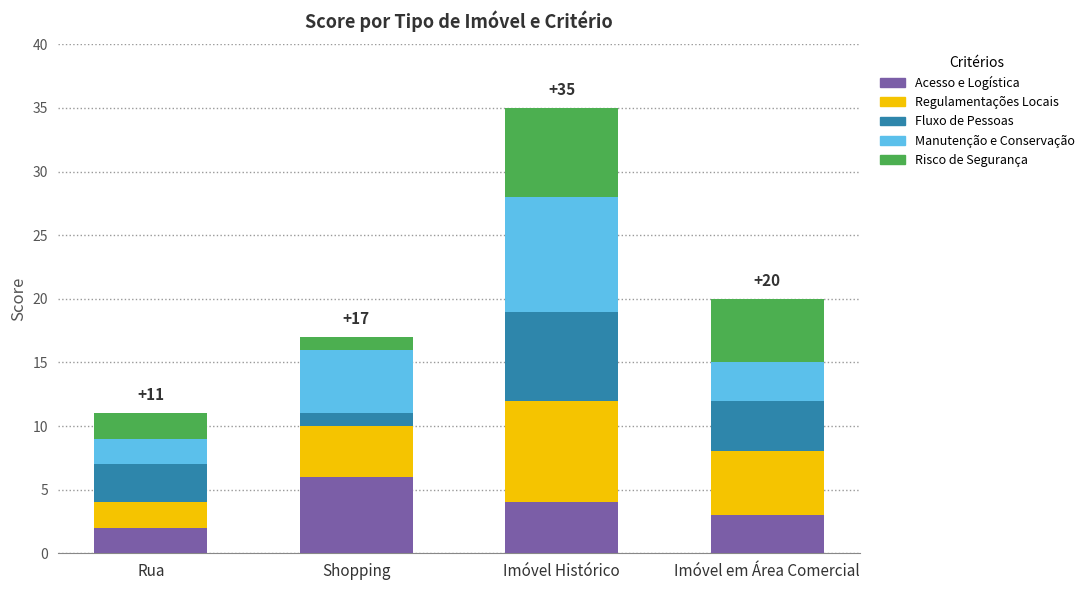

At which category is the sum across all series the highest?

Imóvel Histórico